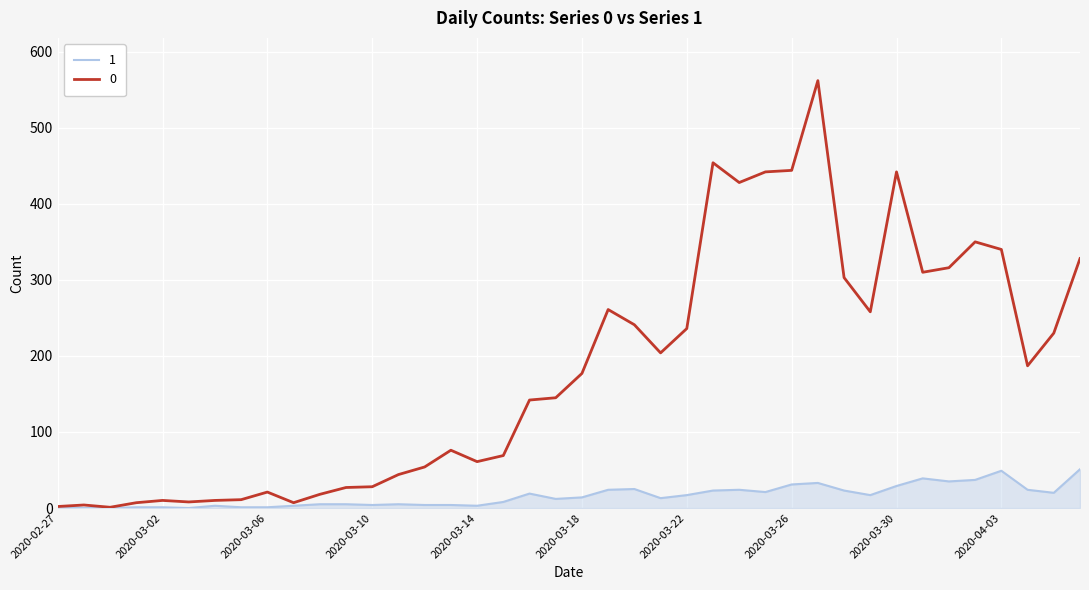

What is the maximum value shown in the chart?

562